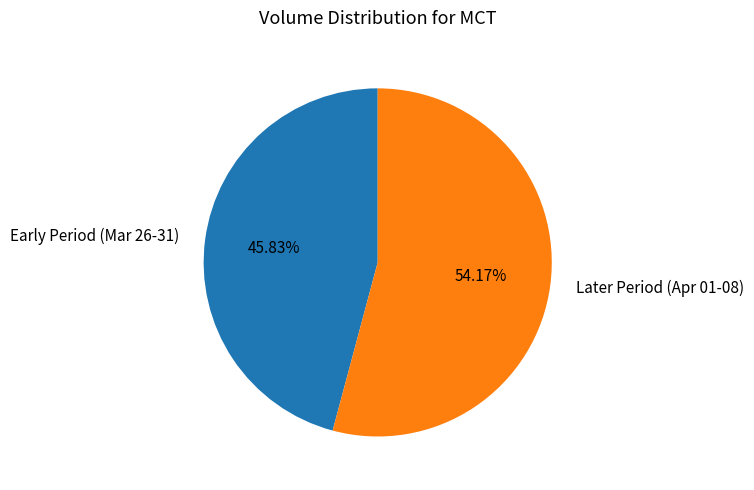

Approximately how many times larger is the value at Early Period (Mar 26-31) compared to Later Period (Apr 01-08)?

0.8